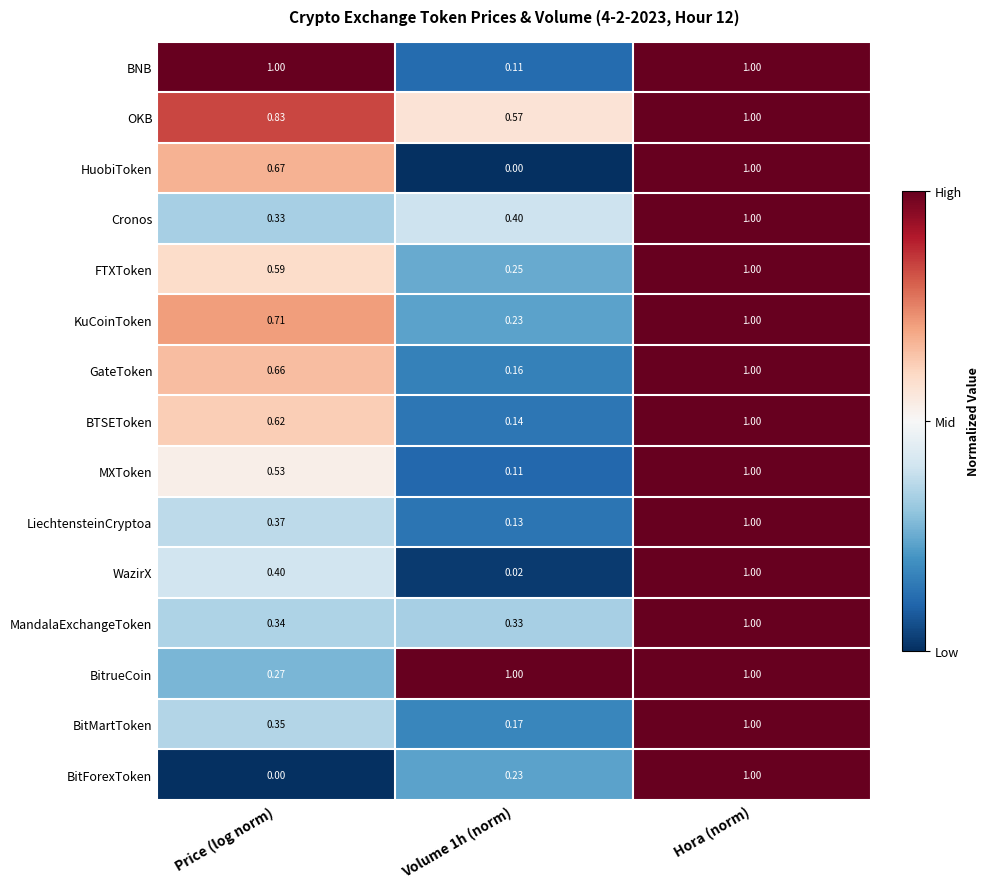

What is the maximum value shown in the chart?

1.0